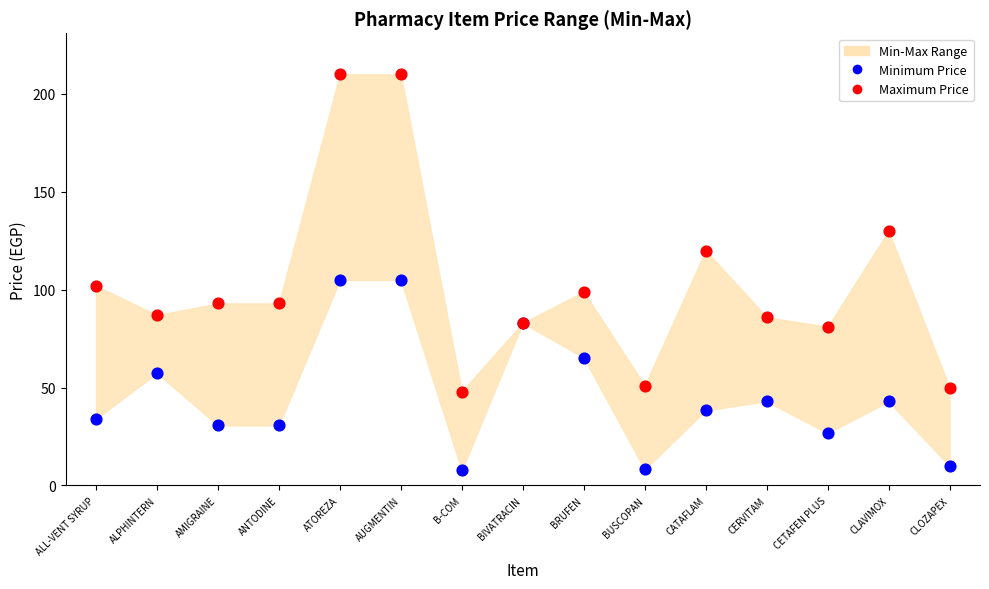

Which series has the widest spread of Y values?

Maximum Price